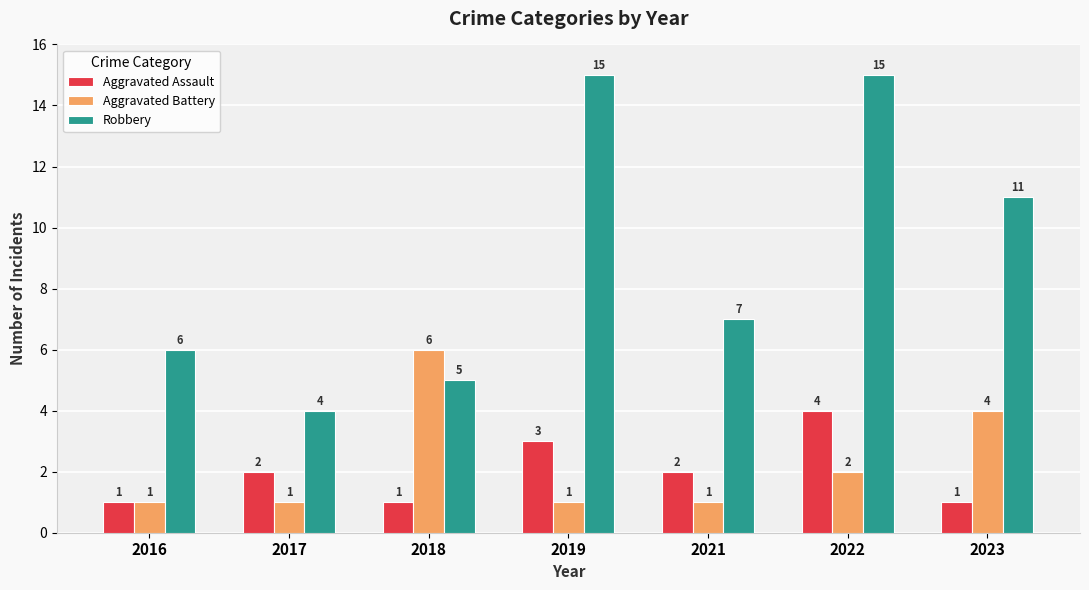

Count the number of data series in this chart.

3